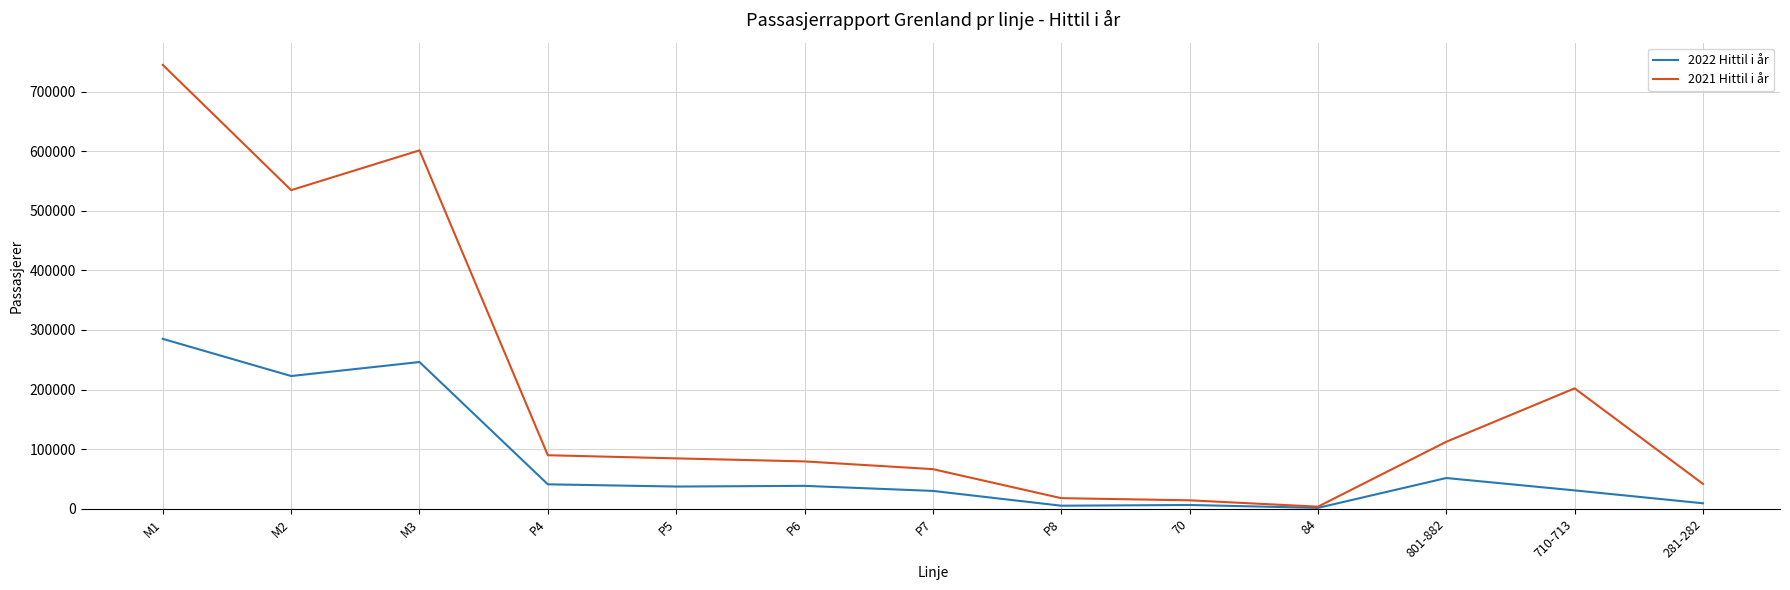

True or false: 2021 Hittil i år has more than 0 interior local peaks.

True